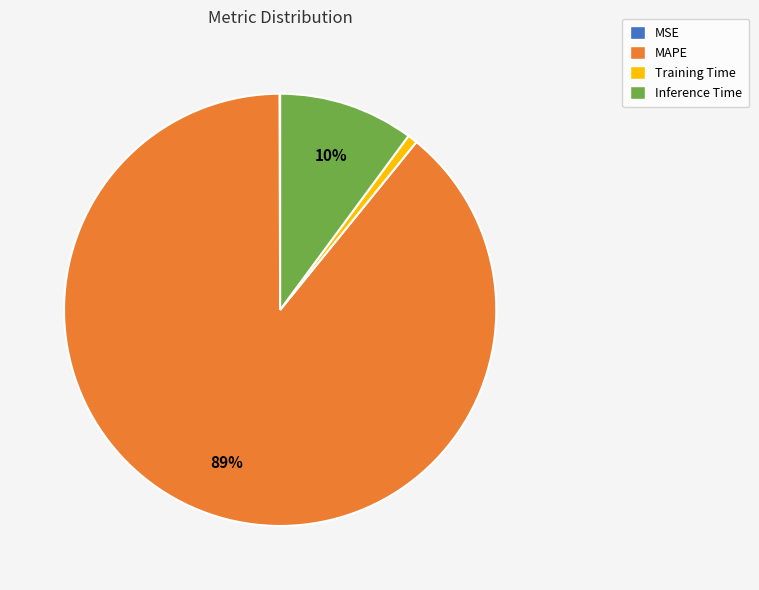

True or false: MAPE accounts for 97% of the total.

False